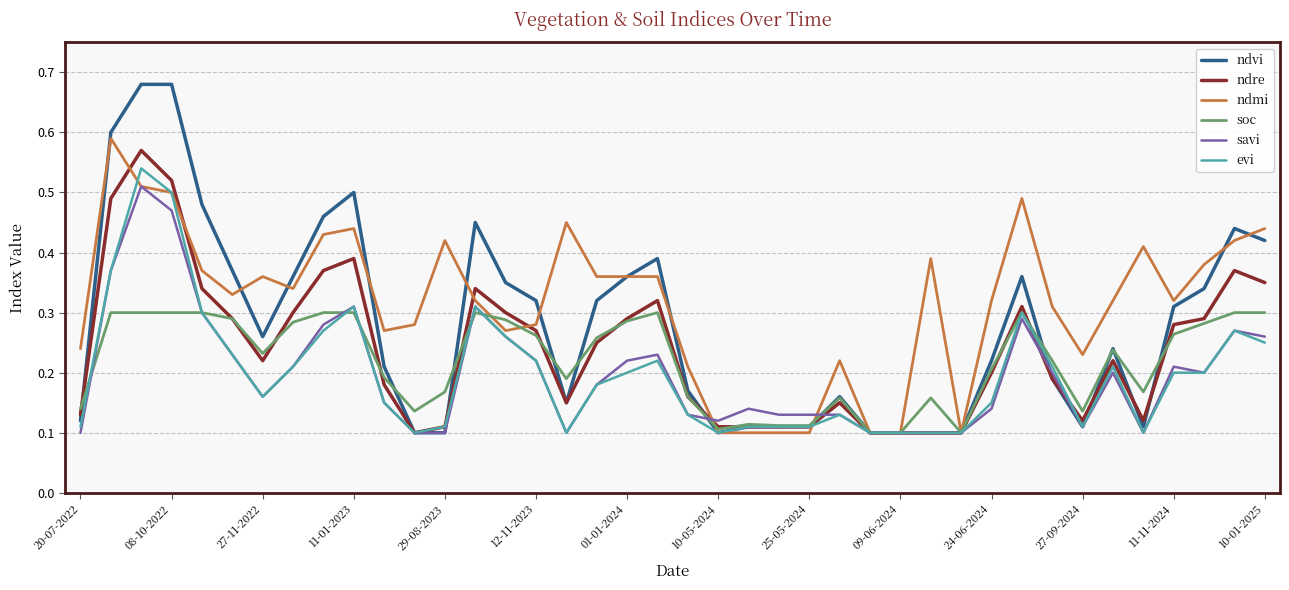

Does the chart display data point markers on the line(s)?

No